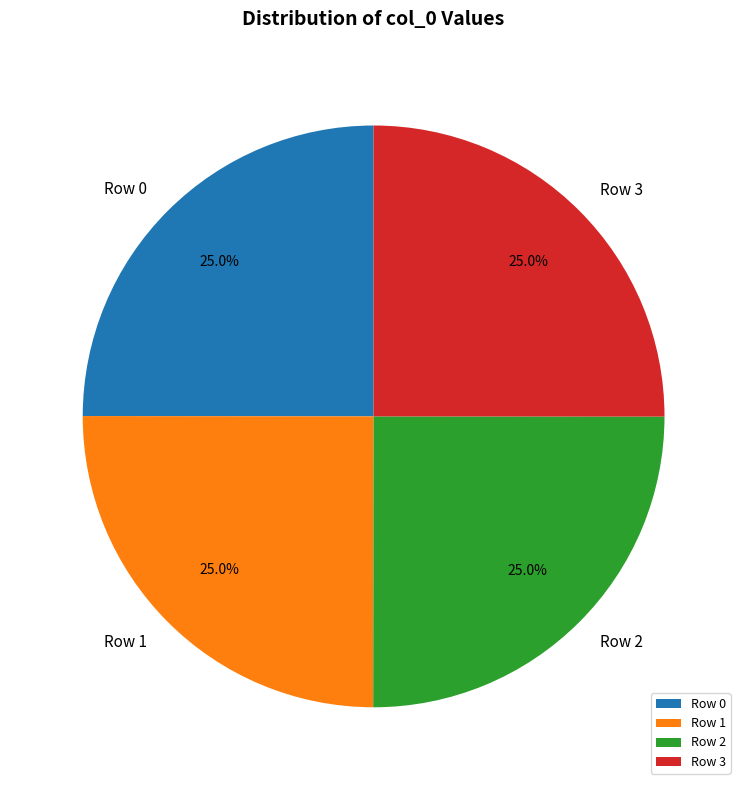

Is there any slice that represents more than half of the pie?

No